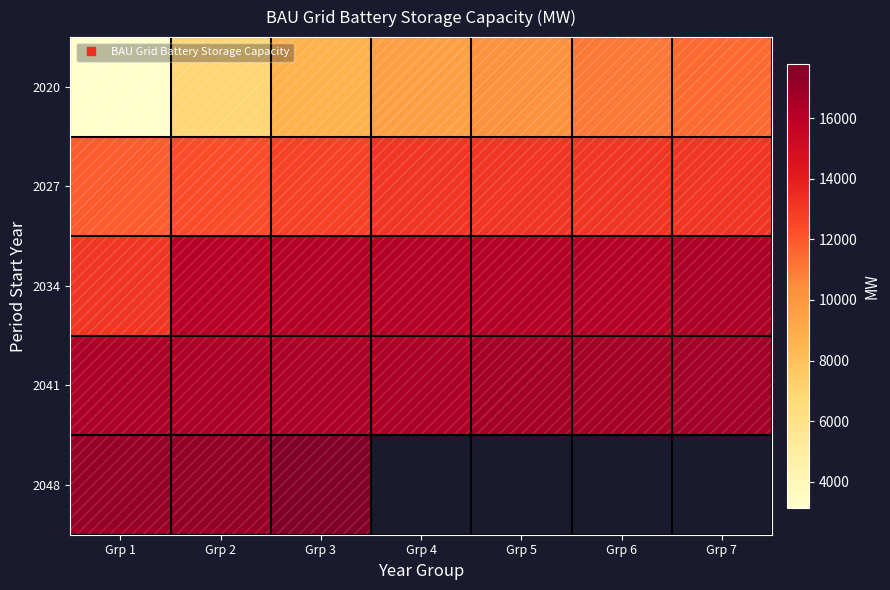

The 2034 series shows 4587.2 at Grp 6. True or false?

False